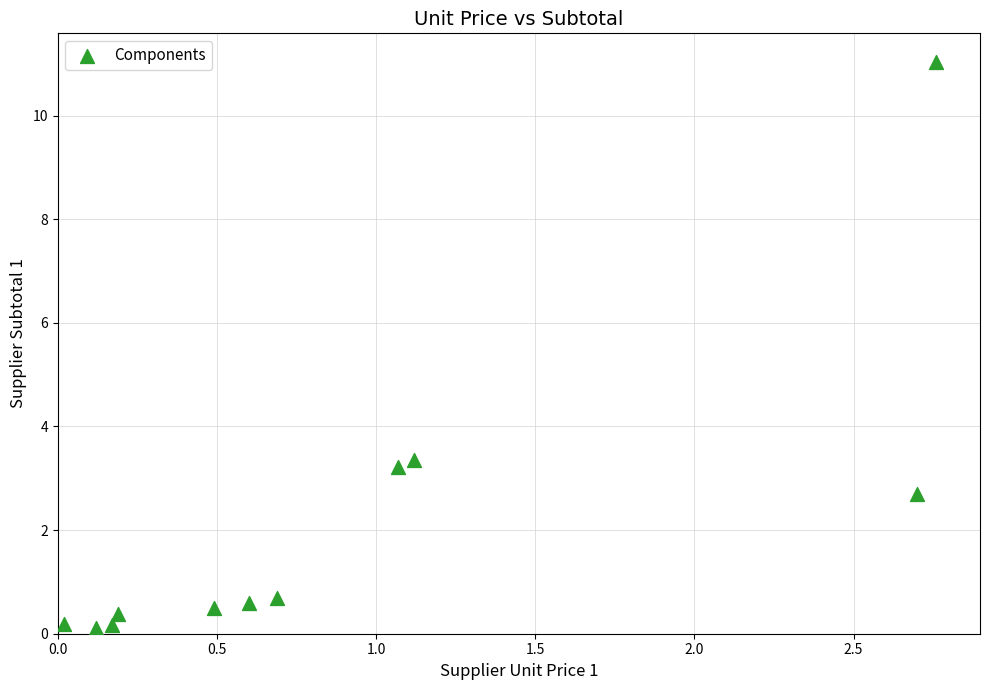

What is the range of Y values (max minus min)?

10.9